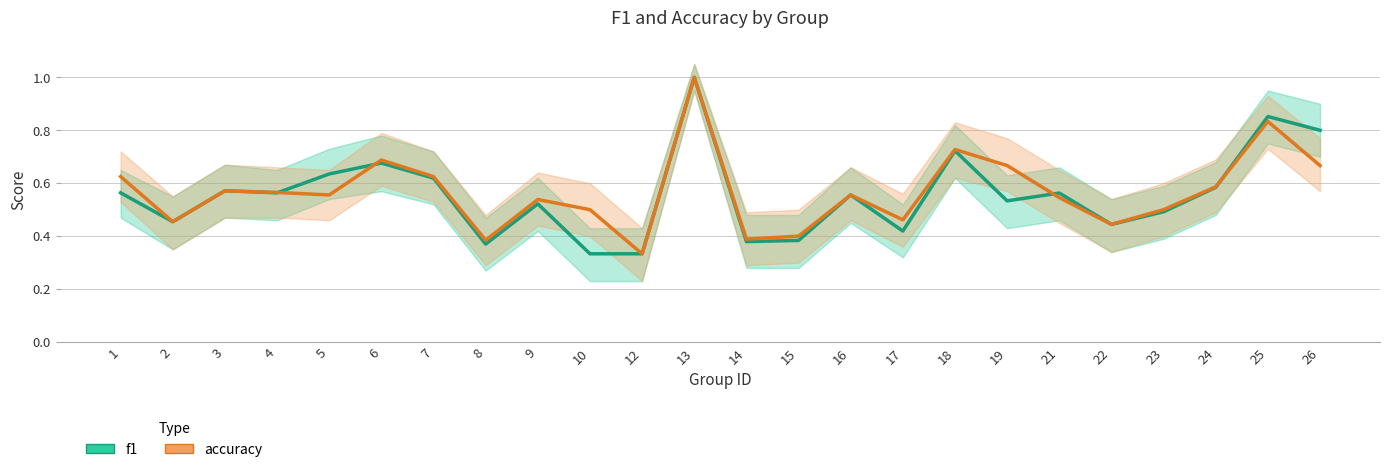

Is this an area chart (filled region under the line)?

No